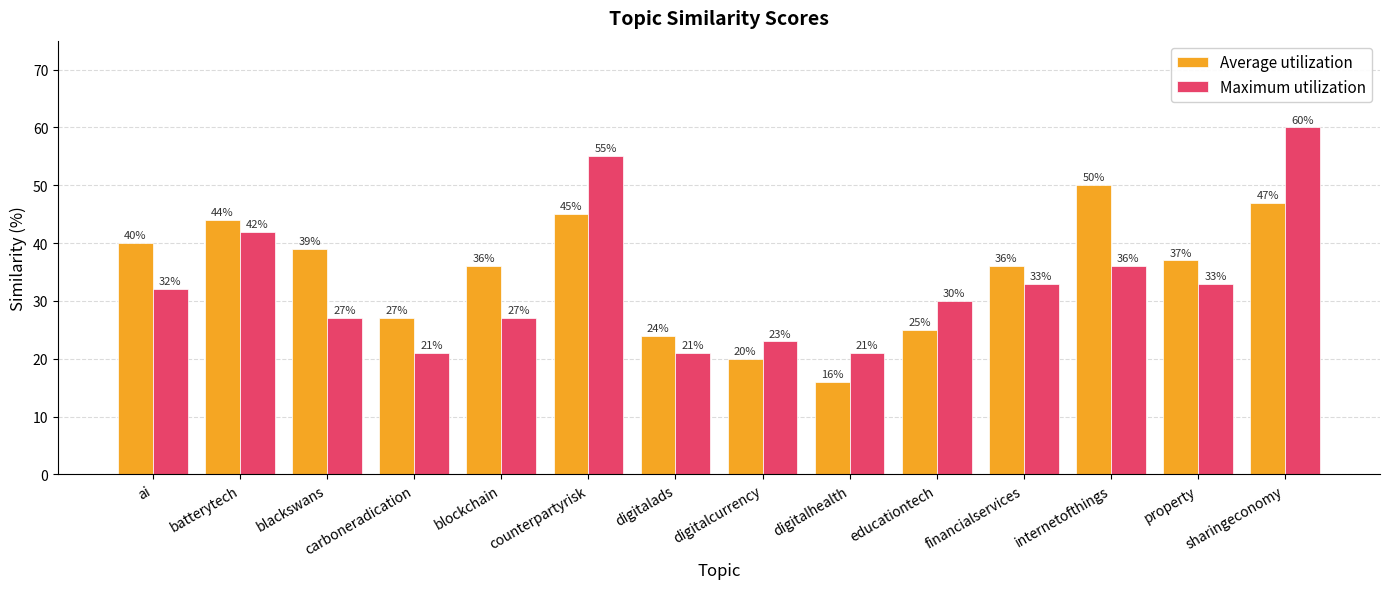

Reading right to left, list all the values displayed in this chart.

Average utilization: sharingeconomy=47	property=37	internetofthings=50	financialservices=36	educationtech=25	digitalhealth=16	digitalcurrency=20	digitalads=24	counterpartyrisk=45	blockchain=36	carboneradication=27	blackswans=39	batterytech=44	ai=40
Maximum utilization: sharingeconomy=60	property=33	internetofthings=36	financialservices=33	educationtech=30	digitalhealth=21	digitalcurrency=23	digitalads=21	counterpartyrisk=55	blockchain=27	carboneradication=21	blackswans=27	batterytech=42	ai=32